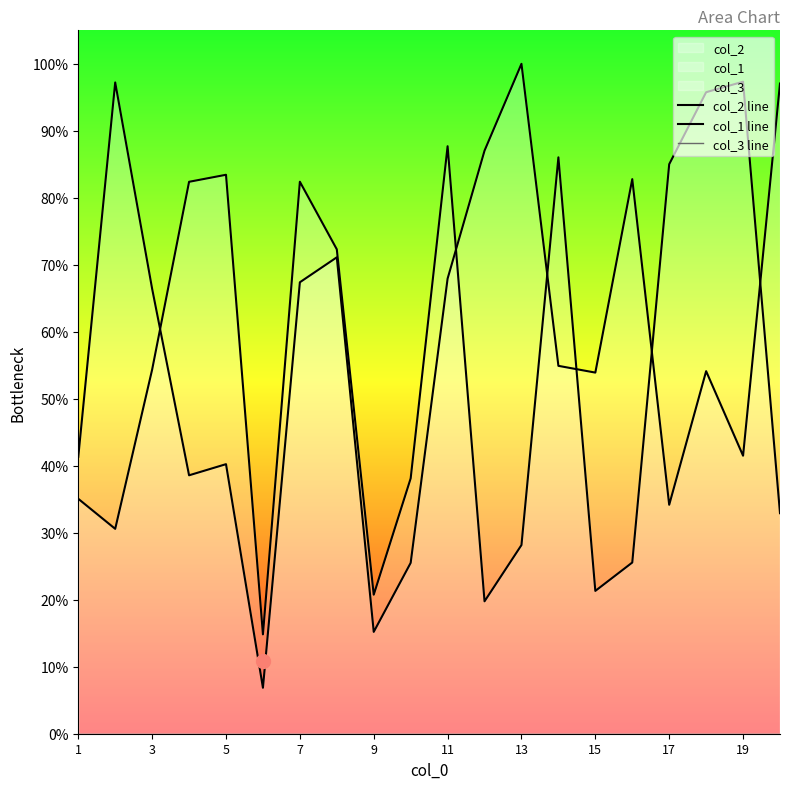

What is the total value across all series at 5?

123.7